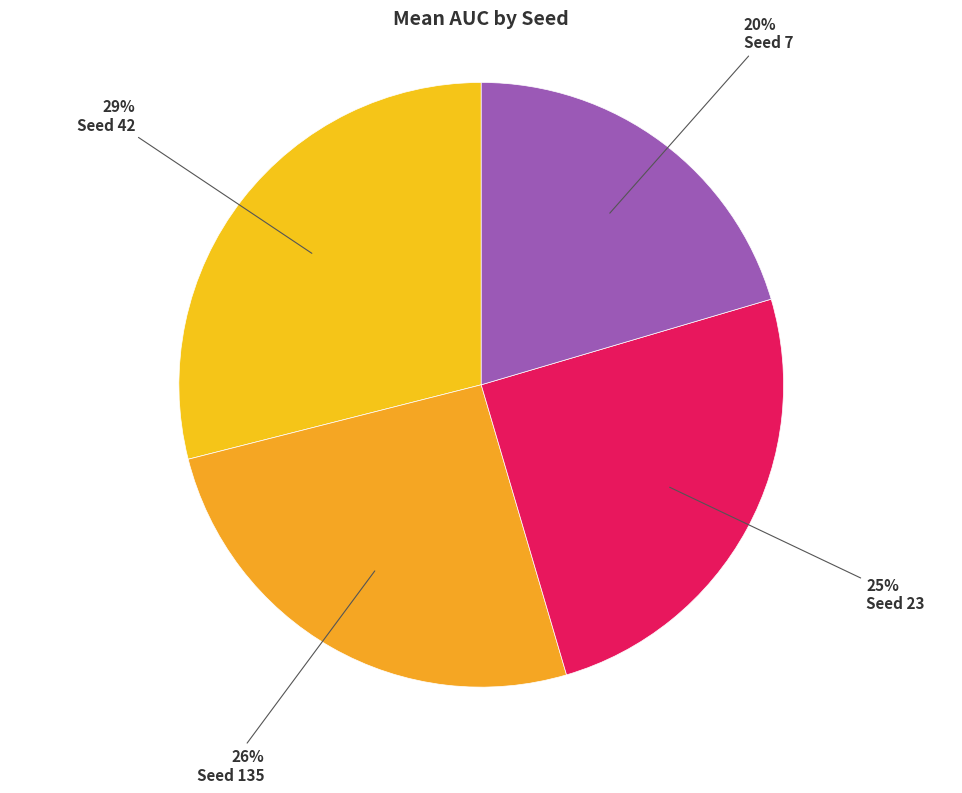

What is the largest slice in the pie chart?

Seed 42